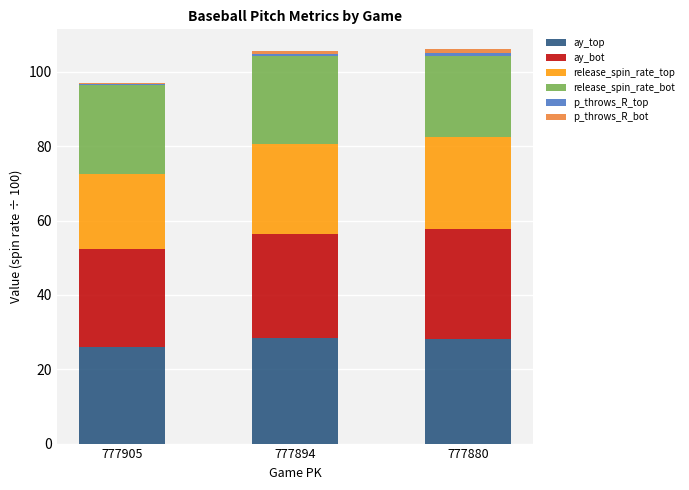

True or false: ay_top has a value of 48.5 at 777880.

False